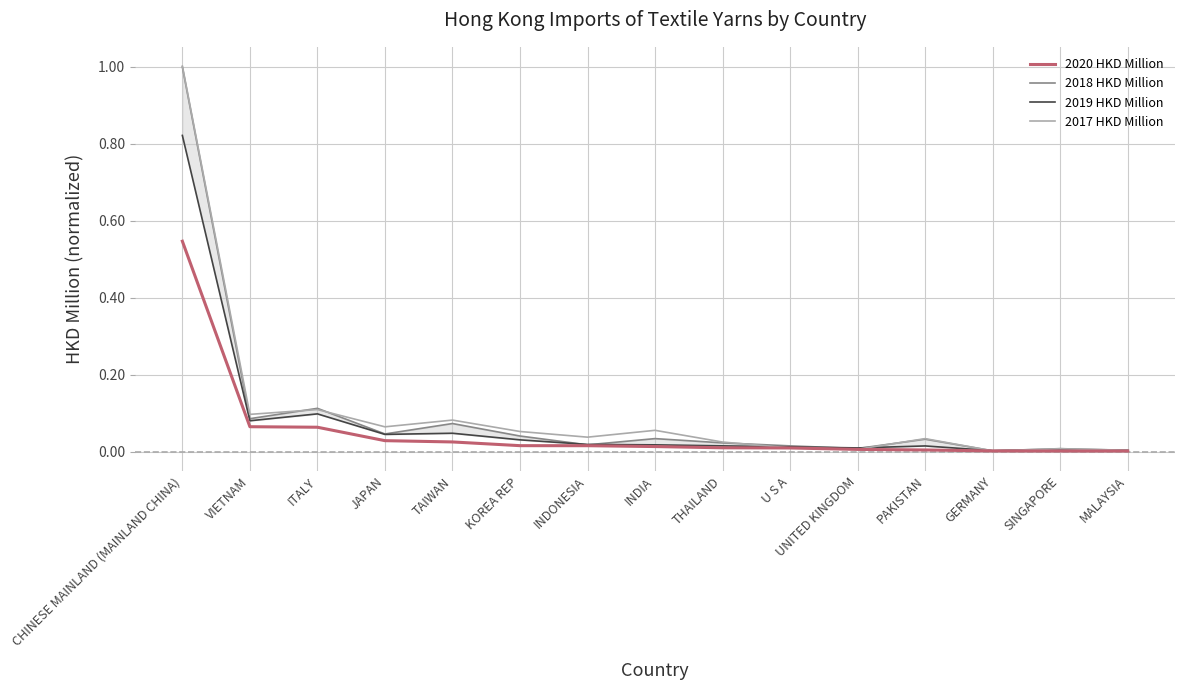

Reading right to left, extract all data points from this chart.

2020 HKD Million: 0.0	0.0	0.0	0.0	0.0	0.0	0.0	0.0	0.0	0.0	0.0	0.0	0.1	0.1	0.5
2018 HKD Million: 0.0	0.0	0.0	0.0	0.0	0.0	0.0	0.0	0.0	0.0	0.1	0.0	0.1	0.1	1.0
2019 HKD Million: 0.0	0.0	0.0	0.0	0.0	0.0	0.0	0.0	0.0	0.0	0.0	0.0	0.1	0.1	0.8
2017 HKD Million: 0.0	0.0	0.0	0.0	0.0	0.0	0.0	0.1	0.0	0.1	0.1	0.1	0.1	0.1	1.0